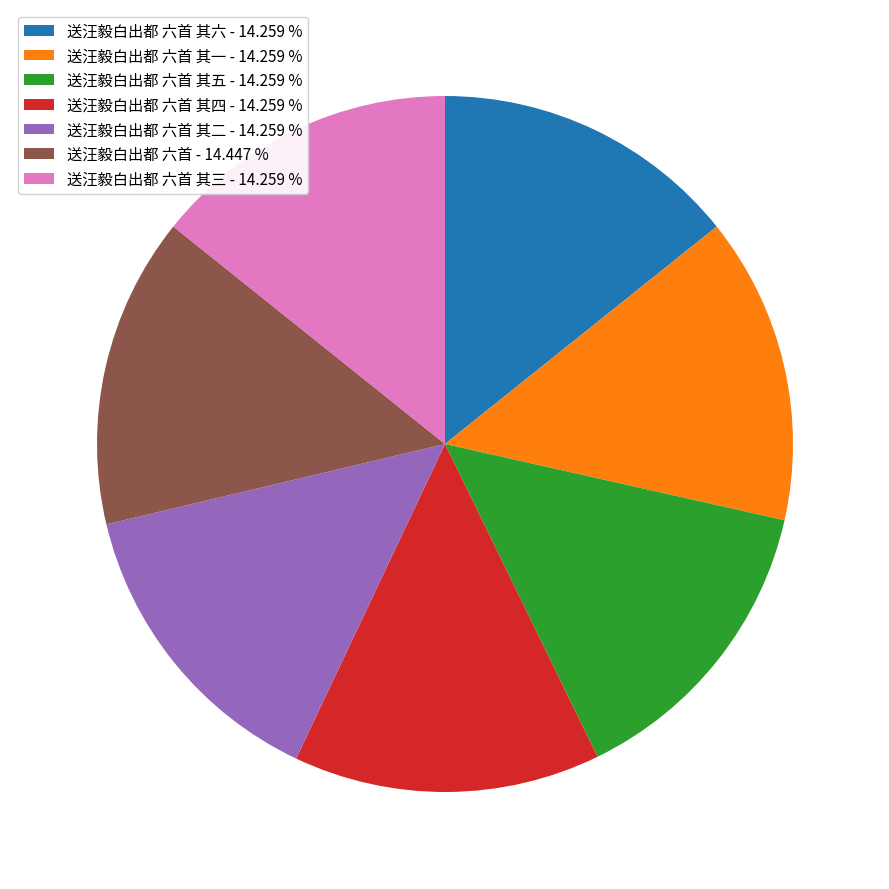

Is there any slice that represents more than half of the pie?

No